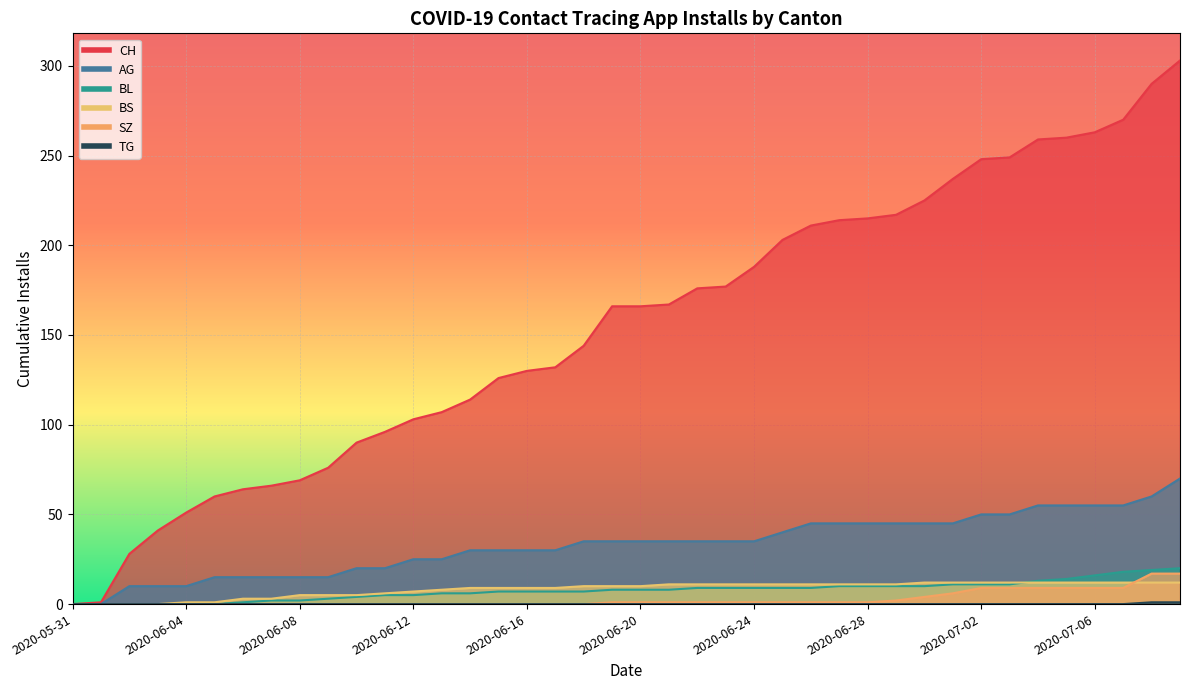

What is the highest value of the CH series?

303